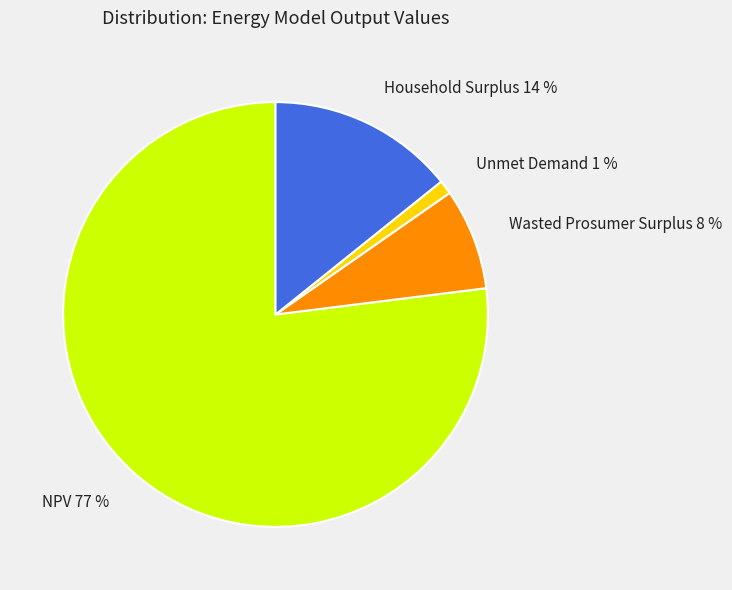

Which category accounts for the majority?

NPV